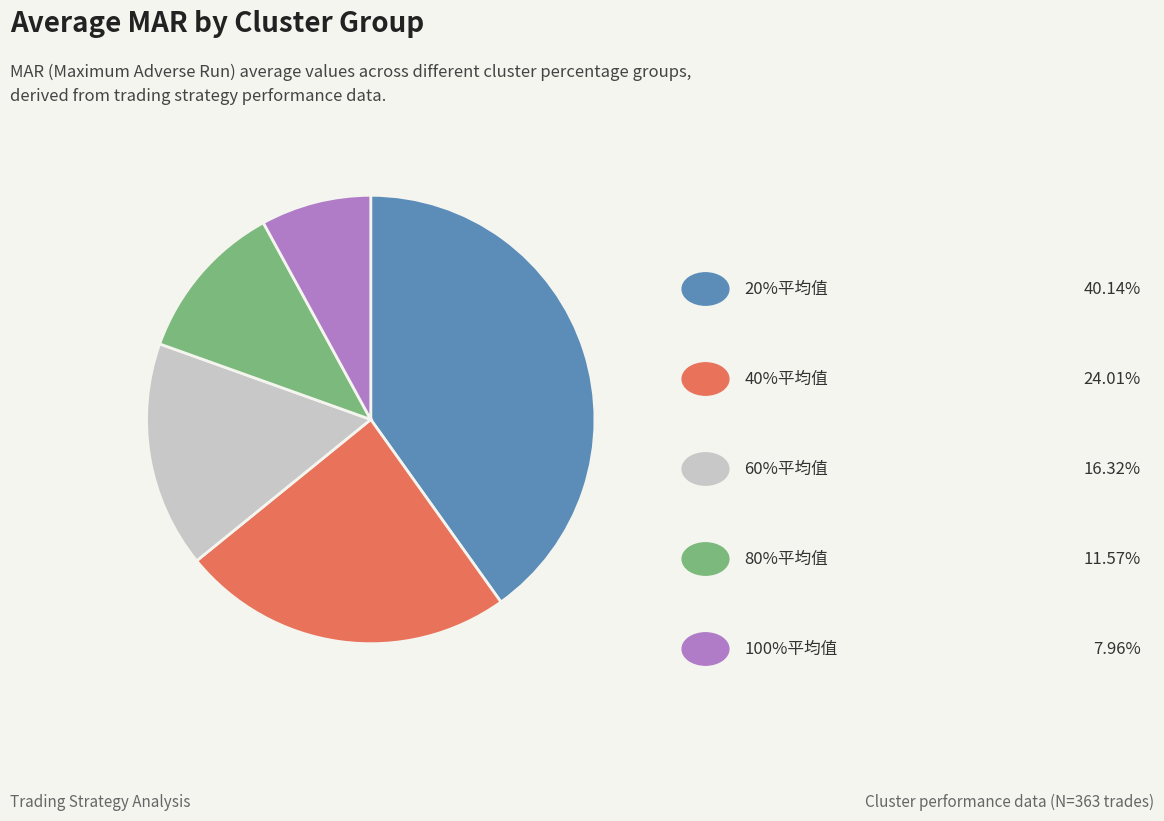

Is there a majority slice in this chart?

No